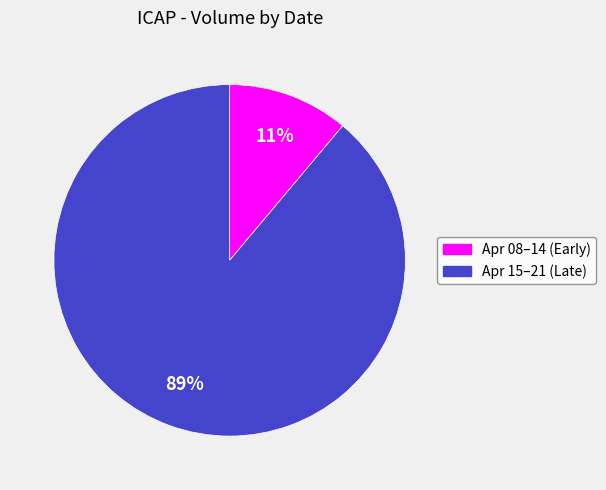

Does any single category account for the majority?

Yes